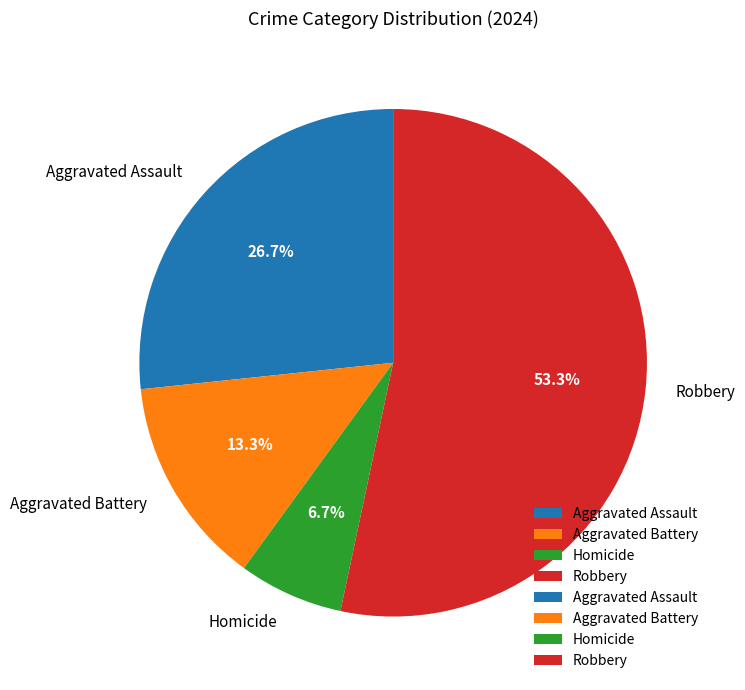

To the nearest percent, what portion does Aggravated Assault represent?

27%